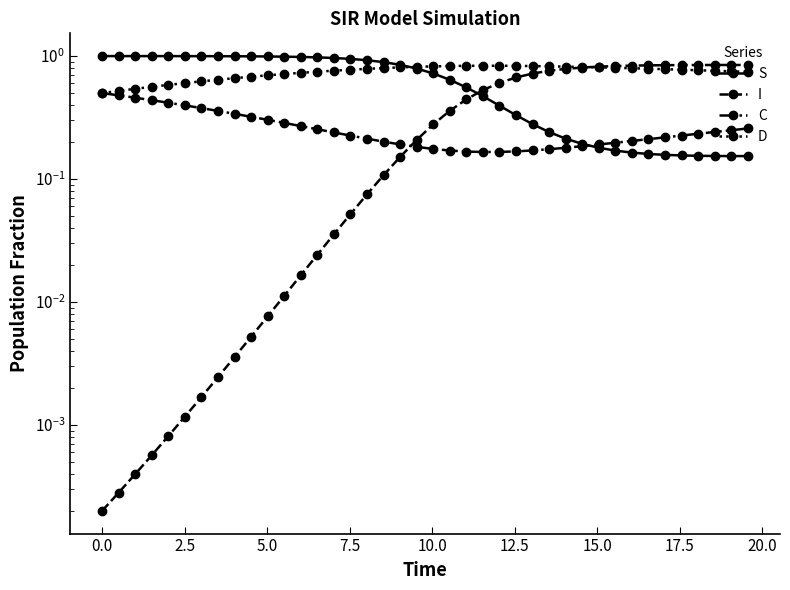

True or false: C has more than 0 interior local peaks.

False